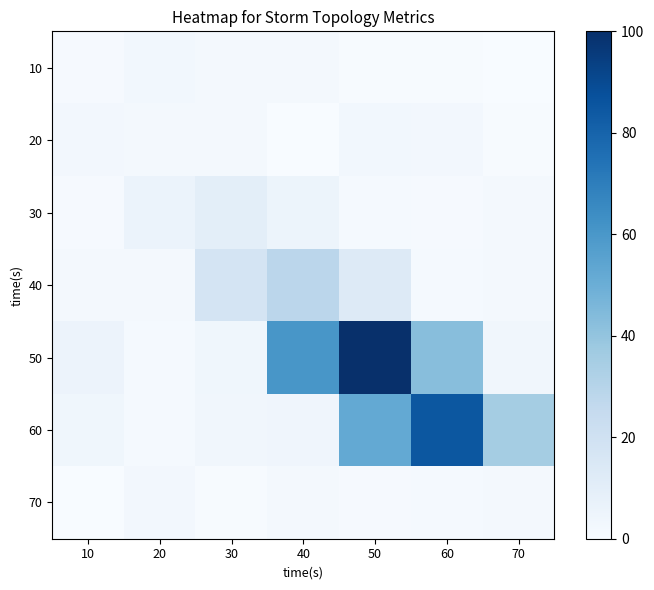

At which category is the sum across all series the highest?

50